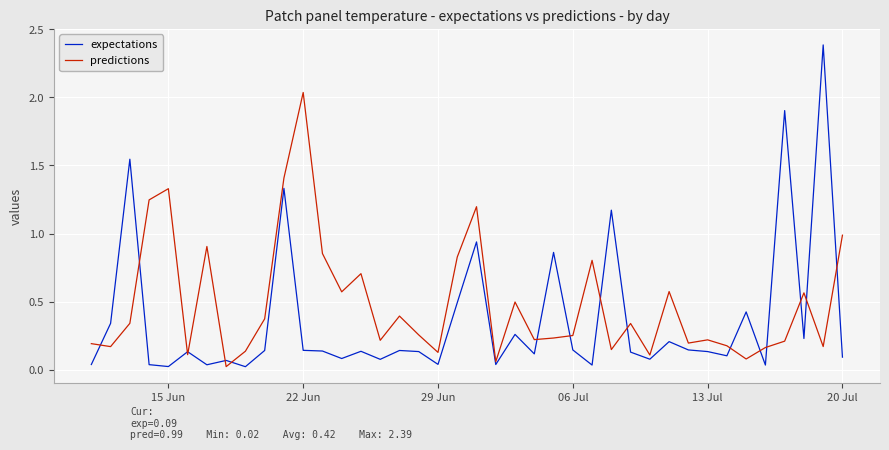

Which series has the widest spread of values?

expectations